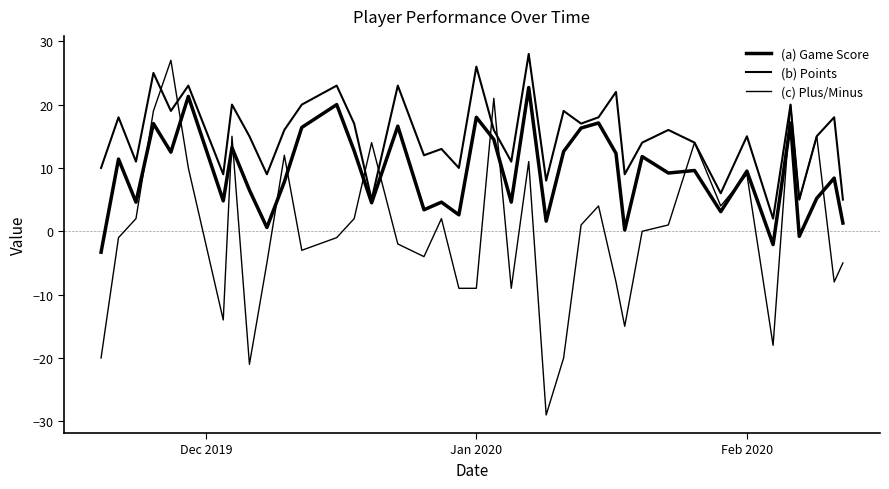

Does the chart have visible grid lines?

No